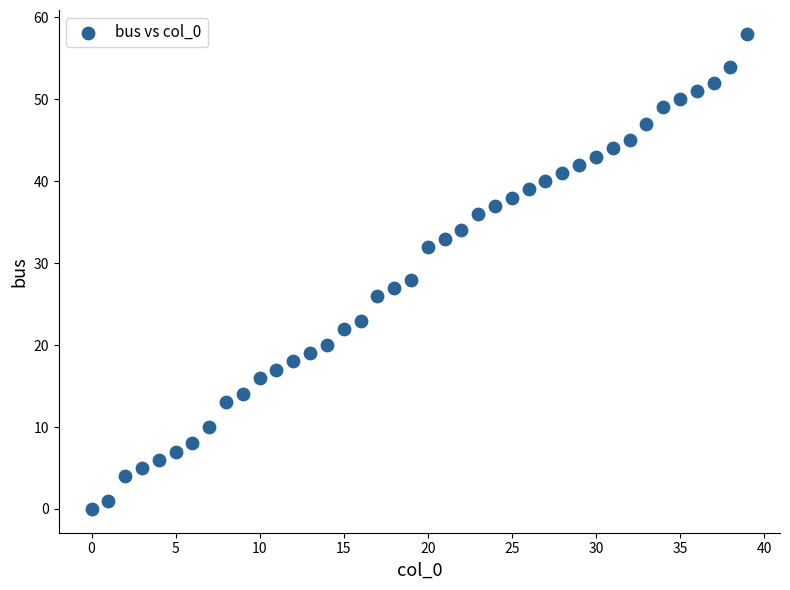

What is the range of Y values (max minus min)?

58